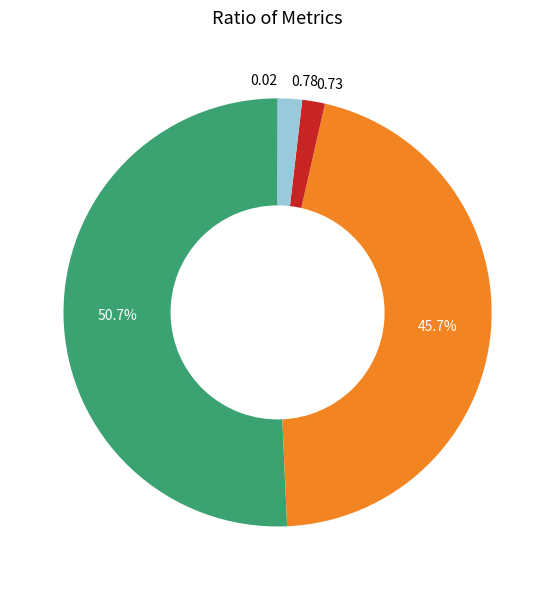

Does any single category account for the majority?

Yes